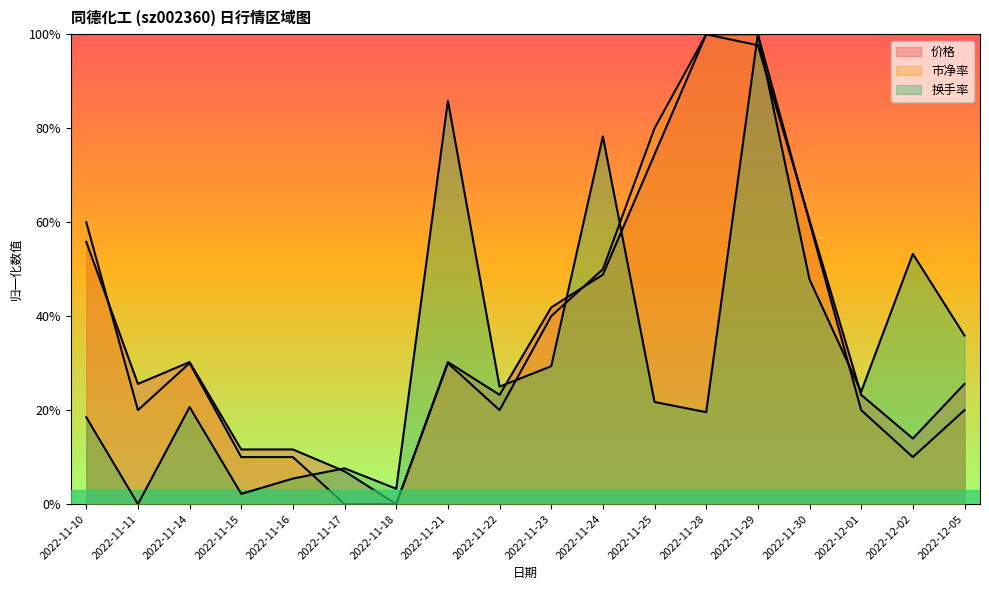

True or false: 换手率 has a value of 0.1 at 2022-11-17.

False